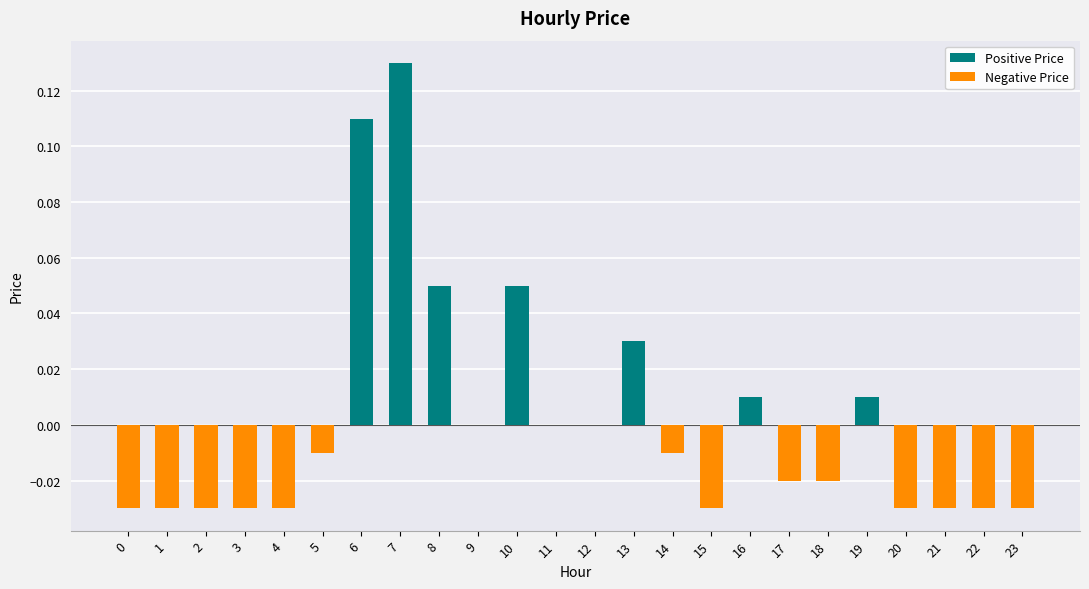

Is it true that the value at 21 is -0.0?

True